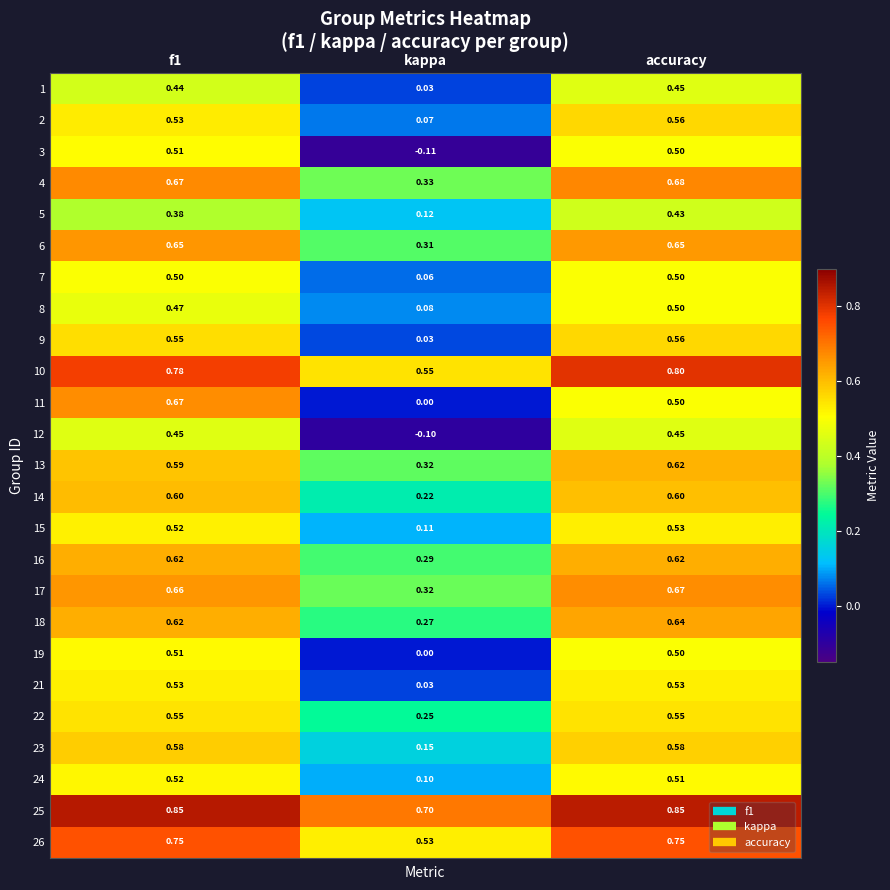

Which series has the largest total across all categories?

25